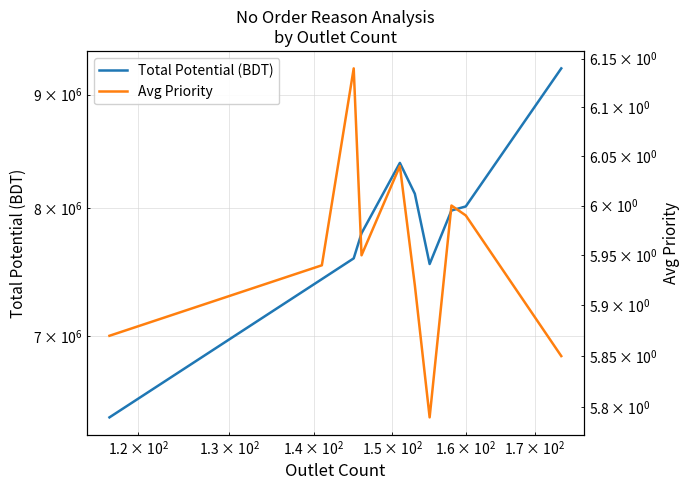

True or false: Total Potential (BDT) has more than 1 interior local peaks.

False